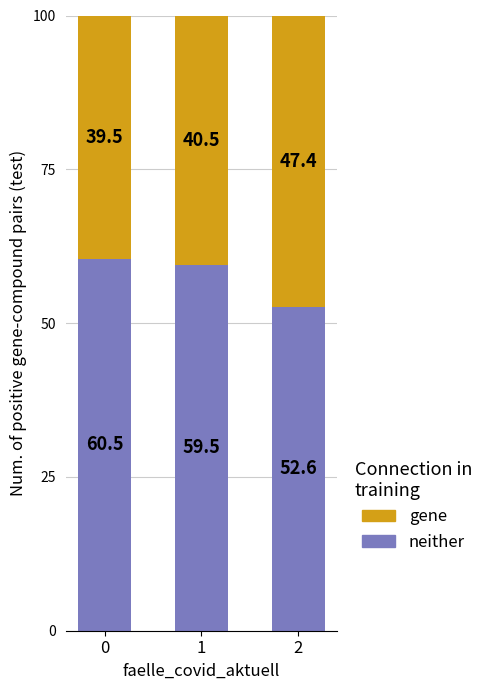

What is the difference between the maximum and second lowest values in the neither series?

1.0